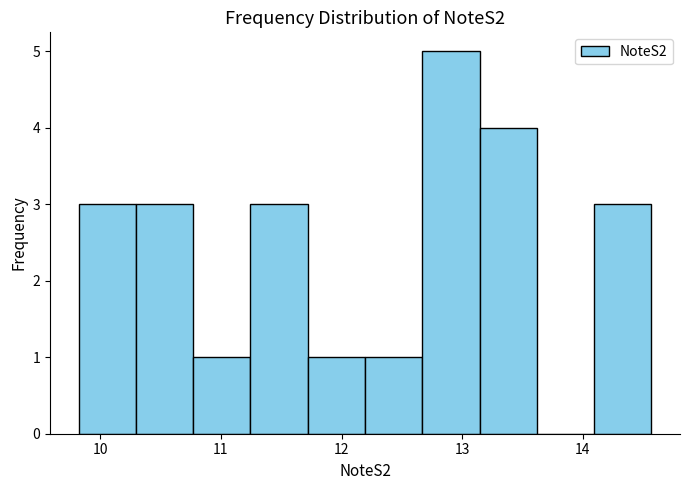

Reading left to right, list every bar in this chart as the range it spans on the x-axis followed by its height. Neither the bar edges nor the heights are printed on the chart, so give them approximately, as read against the axes.

9.8 to 10.3: 3
10.3 to 10.8: 3
10.8 to 11.2: 1
11.2 to 11.7: 3
11.7 to 12.2: 1
12.2 to 12.7: 1
12.7 to 13.1: 5
13.1 to 13.6: 4
13.6 to 14.1: 0
14.1 to 14.6: 3